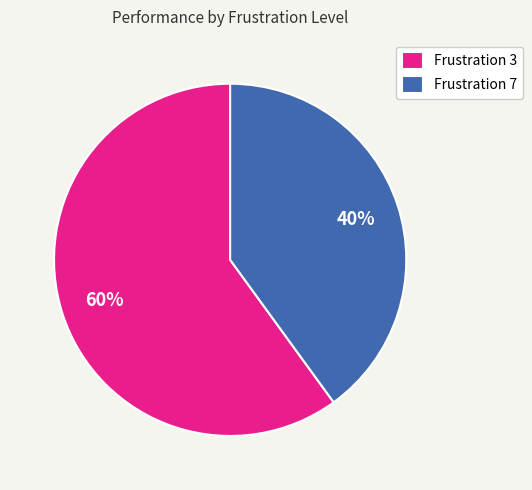

Rank the categories by value from lowest to highest.

Frustration 7, Frustration 3